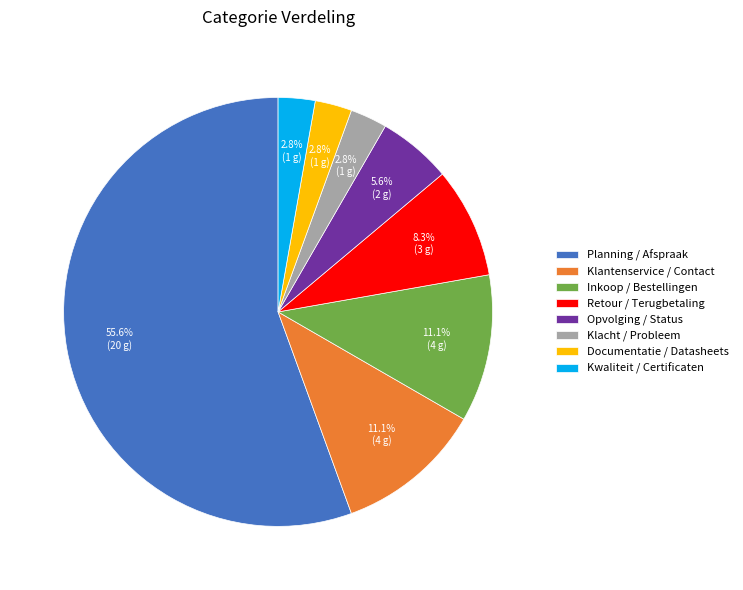

Approximately how many times larger is the value at Kwaliteit / Certificaten compared to Klacht / Probleem?

1.0